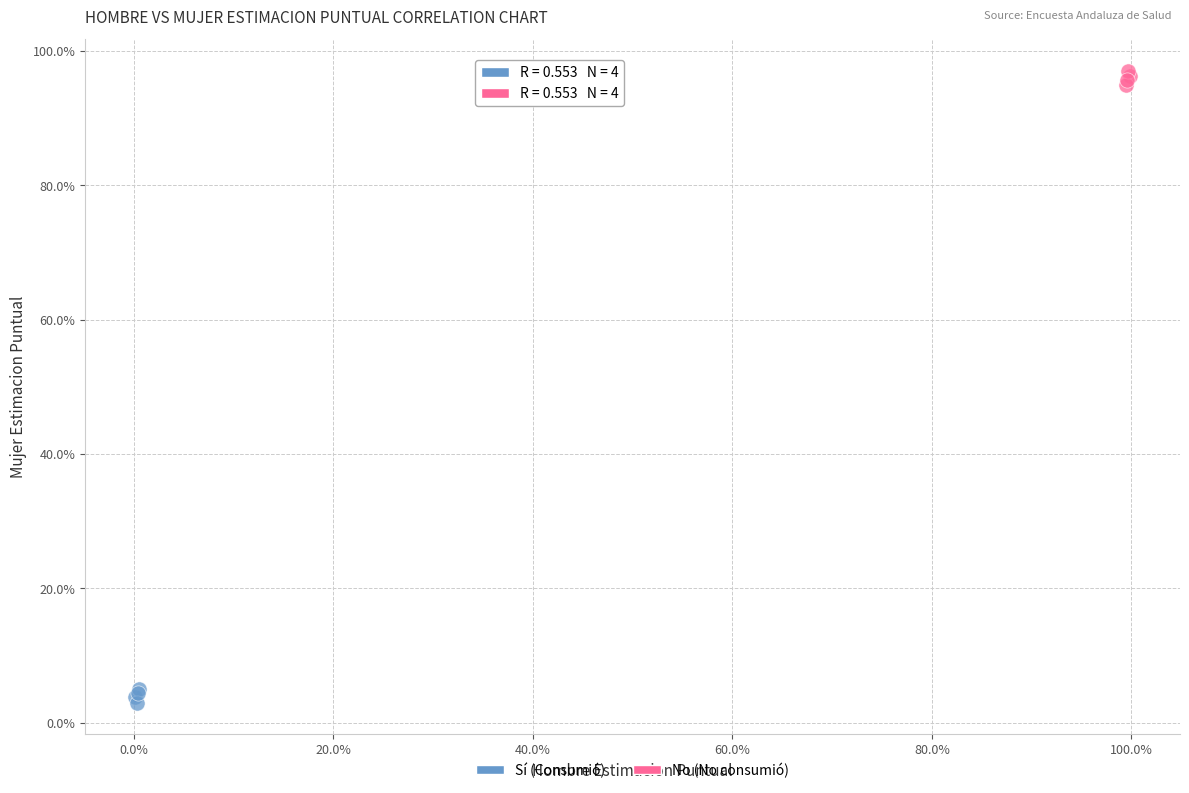

What are all the series names shown in the legend?

Sí (Consumió), No (No consumió)